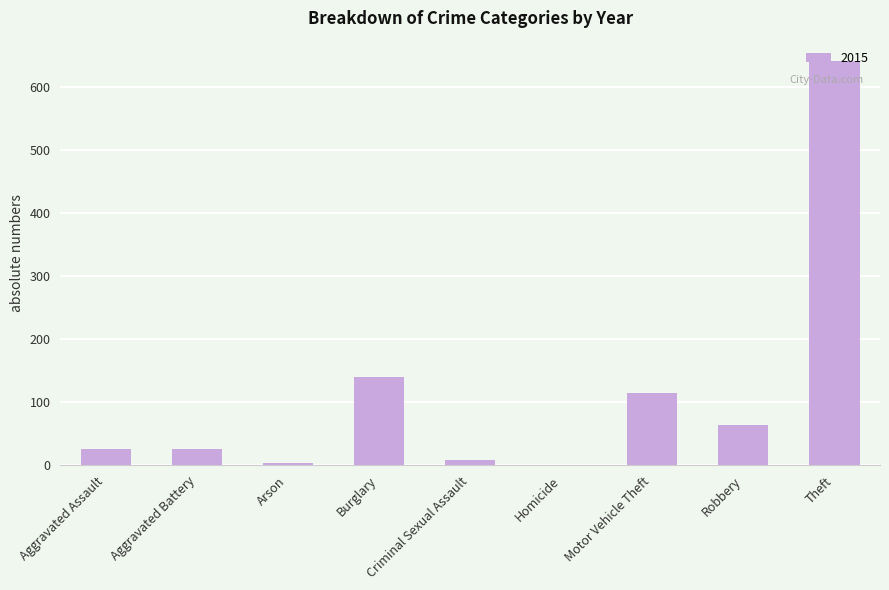

The chart shows a value of 140 at Burglary. True or false?

True